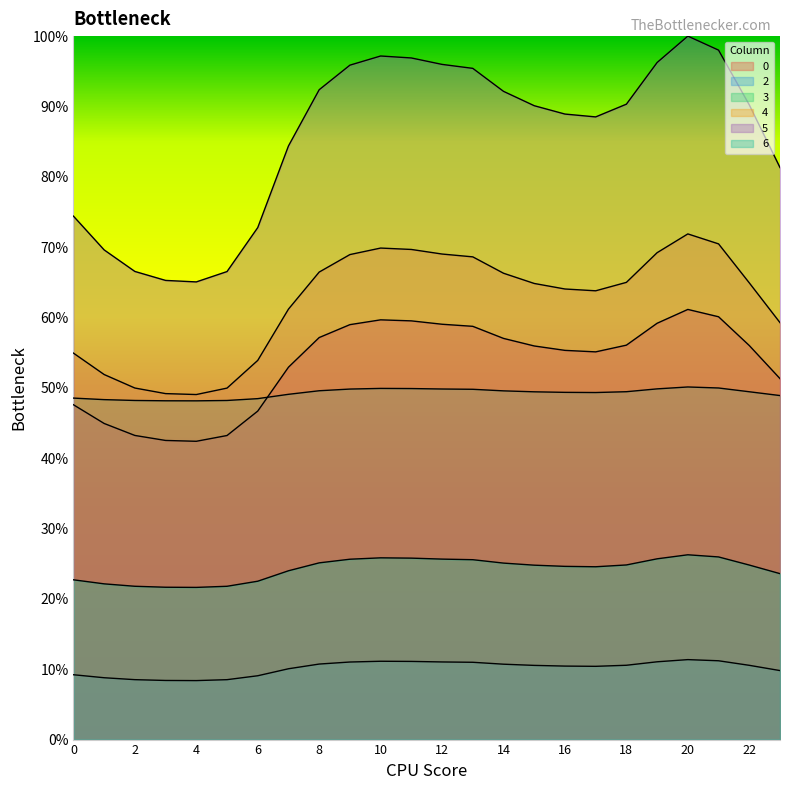

Reading right to left, list all the values displayed in this chart.

0: 23=51.3	22=56.0	21=60.1	20=61.1	19=59.2	18=56.1	17=55.1	16=55.3	15=56.0	14=57.0	13=58.7	12=59.0	11=59.5	10=59.7	9=59.0	8=57.1	7=52.9	6=46.7	5=43.2	4=42.4	3=42.5	2=43.2	1=44.9	0=47.6
2: 23=9.8	22=10.6	21=11.2	20=11.4	19=11.1	18=10.6	17=10.4	16=10.4	15=10.5	14=10.7	13=11.0	12=11.0	11=11.1	10=11.1	9=11.0	8=10.7	7=10.1	6=9.1	5=8.5	4=8.4	3=8.4	2=8.5	1=8.8	0=9.2
3: 23=48.9	22=49.4	21=50.0	20=50.1	19=49.9	18=49.5	17=49.3	16=49.4	15=49.4	14=49.6	13=49.8	12=49.8	11=49.9	10=49.9	9=49.8	8=49.6	7=49.1	6=48.5	5=48.2	4=48.2	3=48.2	2=48.2	1=48.3	0=48.5
4: 23=59.3	22=64.9	21=70.5	20=71.9	19=69.2	18=65.0	17=63.8	16=64.1	15=64.8	14=66.3	13=68.6	12=69.0	11=69.7	10=69.9	9=68.9	8=66.5	7=61.2	6=53.9	5=50.0	4=49.0	3=49.2	2=50.0	1=51.9	0=54.9
5: 23=81.3	22=90.2	21=98.0	20=100.0	19=96.2	18=90.3	17=88.5	16=88.9	15=90.1	14=92.1	13=95.4	12=96.0	11=96.9	10=97.2	9=95.9	8=92.4	7=84.4	6=72.8	5=66.5	4=65.1	3=65.3	2=66.5	1=69.6	0=74.4
6: 23=23.6	22=24.8	21=26.0	20=26.3	19=25.7	18=24.8	17=24.6	16=24.6	15=24.8	14=25.1	13=25.6	12=25.7	11=25.8	10=25.8	9=25.6	8=25.1	7=24.0	6=22.5	5=21.8	4=21.6	3=21.7	2=21.8	1=22.1	0=22.7